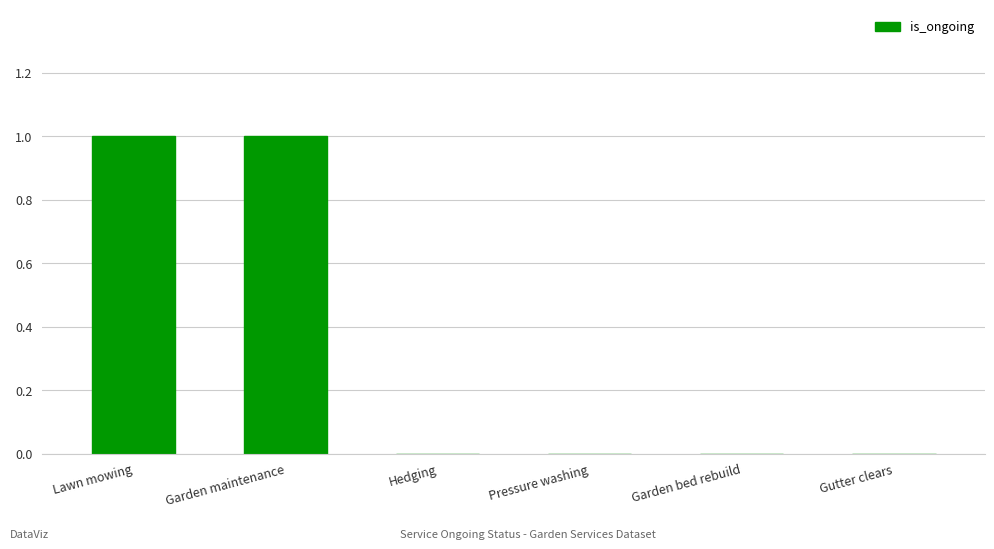

How many distinct data groups are displayed?

1